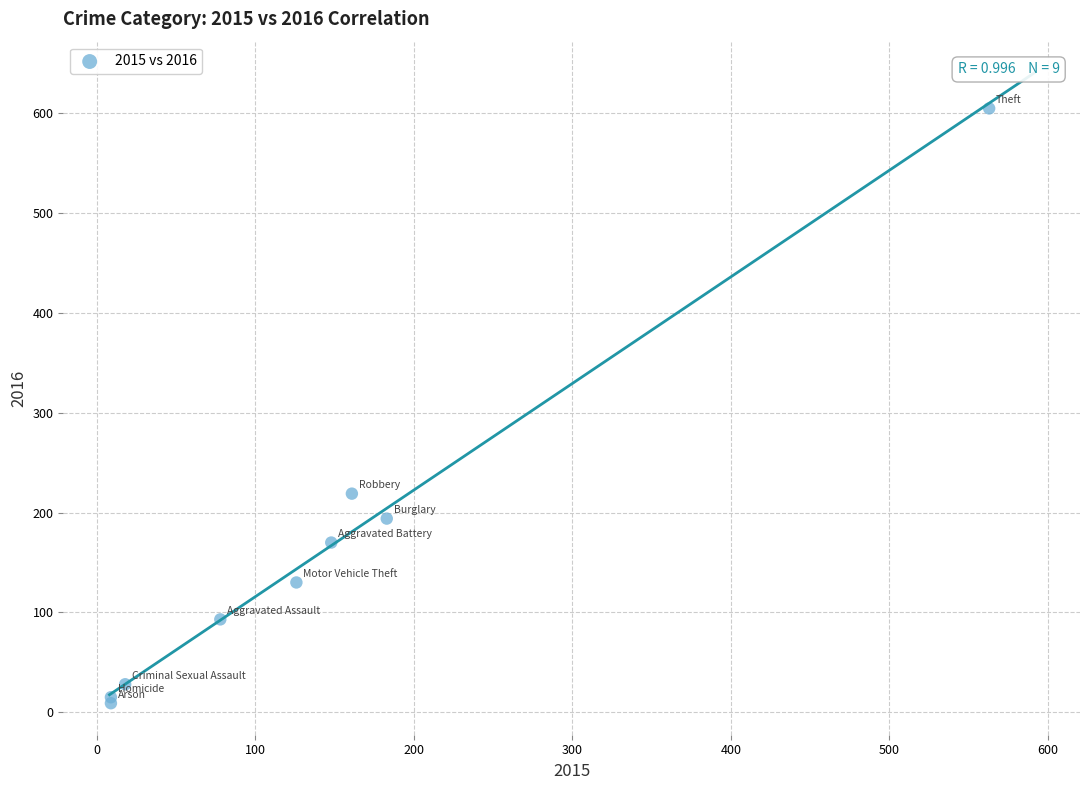

What Y value in the scatter plot is closest to 307?

219